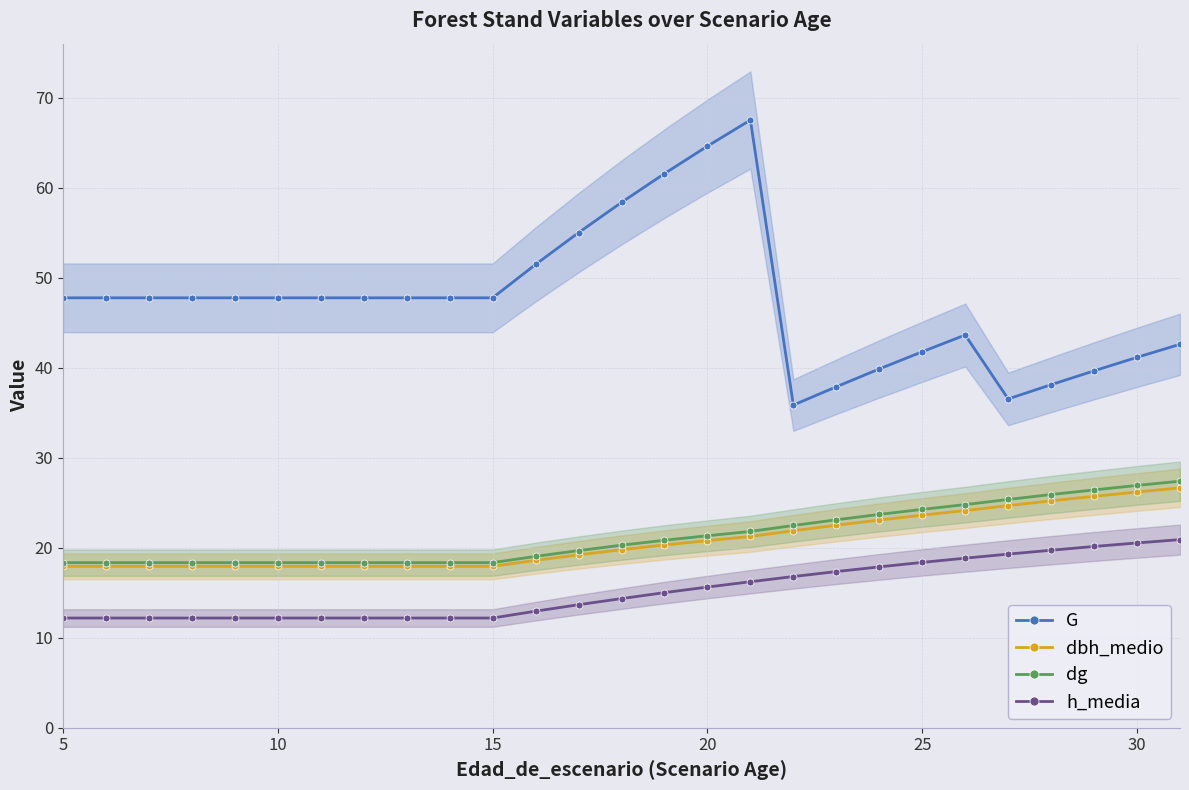

Reading left to right, extract all data points from this chart.

G: 47.8	47.8	47.8	47.8	47.8	47.8	47.8	47.8	47.8	47.8	47.8	51.5	55.0	58.4	61.6	64.6	67.5	35.9	37.9	39.9	41.8	43.6	36.5	38.1	39.6	41.1	42.6
dbh_medio: 17.9	17.9	17.9	17.9	17.9	17.9	17.9	17.9	17.9	17.9	17.9	18.6	19.2	19.8	20.3	20.8	21.2	21.9	22.5	23.1	23.6	24.1	24.7	25.2	25.7	26.2	26.6
dg: 18.3	18.3	18.3	18.3	18.3	18.3	18.3	18.3	18.3	18.3	18.3	19.0	19.7	20.3	20.8	21.3	21.8	22.5	23.1	23.7	24.3	24.8	25.4	25.9	26.4	26.9	27.4
h_media: 12.2	12.2	12.2	12.2	12.2	12.2	12.2	12.2	12.2	12.2	12.2	12.9	13.7	14.3	15.0	15.6	16.2	16.8	17.4	17.9	18.4	18.8	19.3	19.7	20.1	20.5	20.9